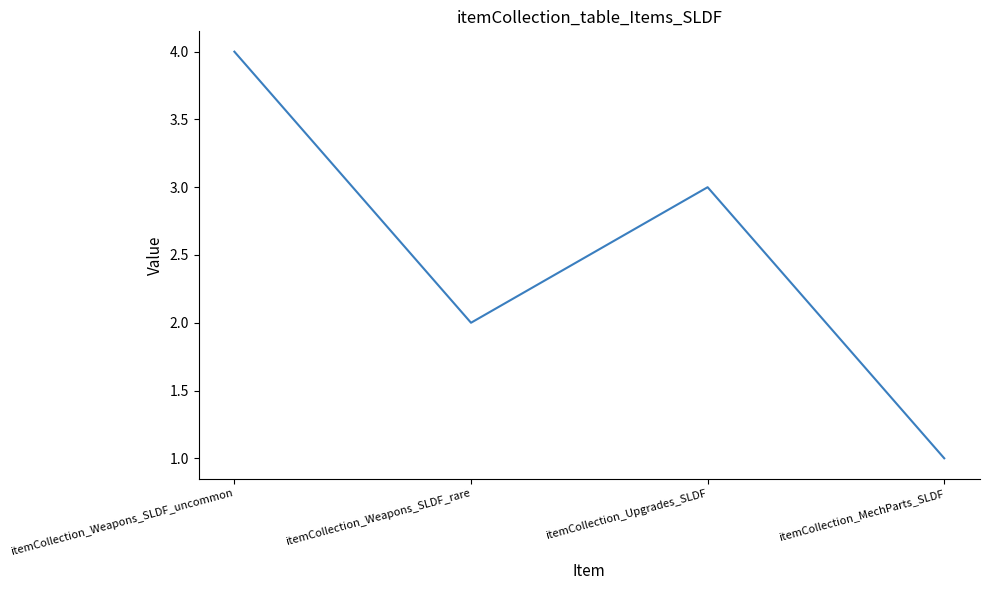

What is the sum of the values at itemCollection_Weapons_SLDF_rare and itemCollection_Upgrades_SLDF?

5